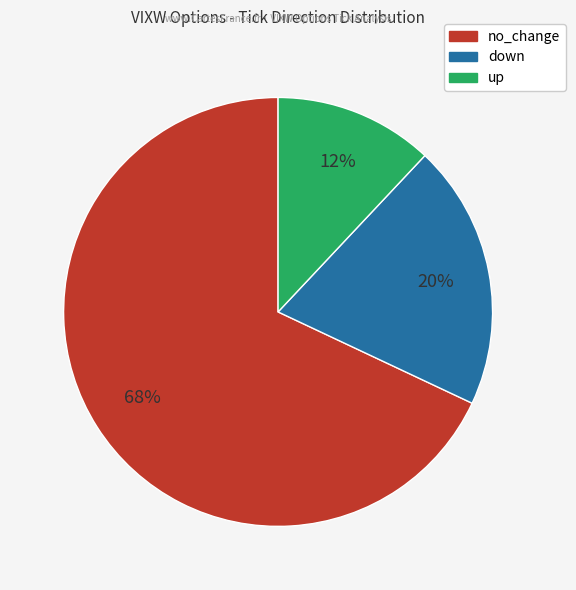

Rank the categories by value from lowest to highest.

up, down, no_change